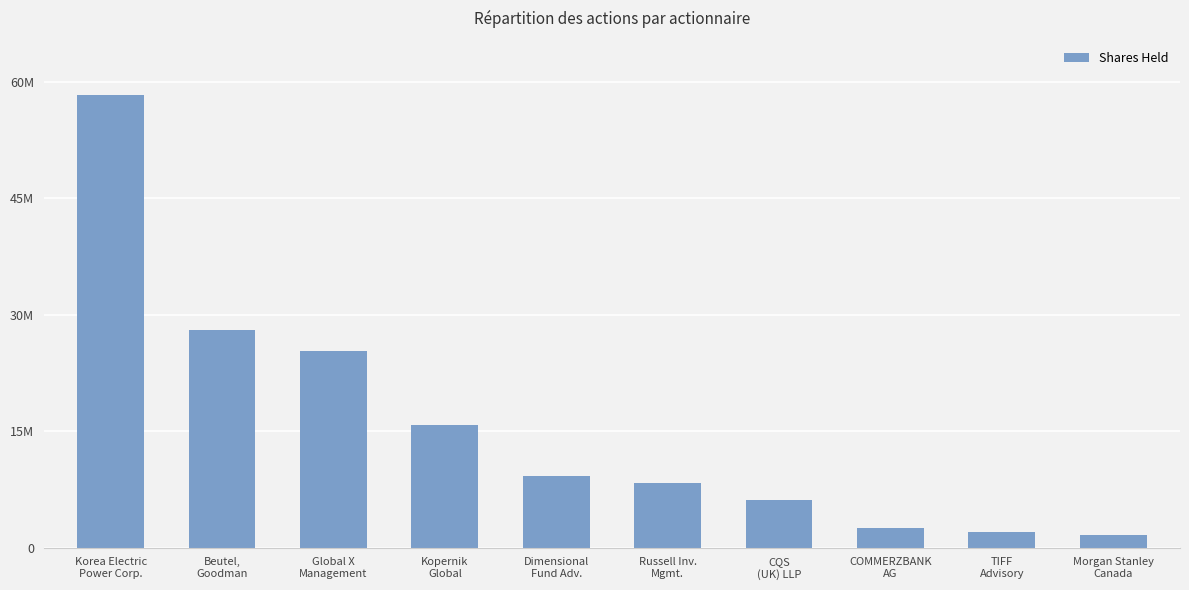

Reading left to right, what are all the values shown in this chart?

Korea Electric
Power Corp.=58284000	Beutel,
Goodman=28038300	Global X
Management=25328618	Kopernik
Global=15791237	Dimensional
Fund Adv.=9245989	Russell Inv.
Mgmt.=8264593	CQS
(UK) LLP=6101895	COMMERZBANK
AG=2479780	TIFF
Advisory=2066459	Morgan Stanley
Canada=1635800